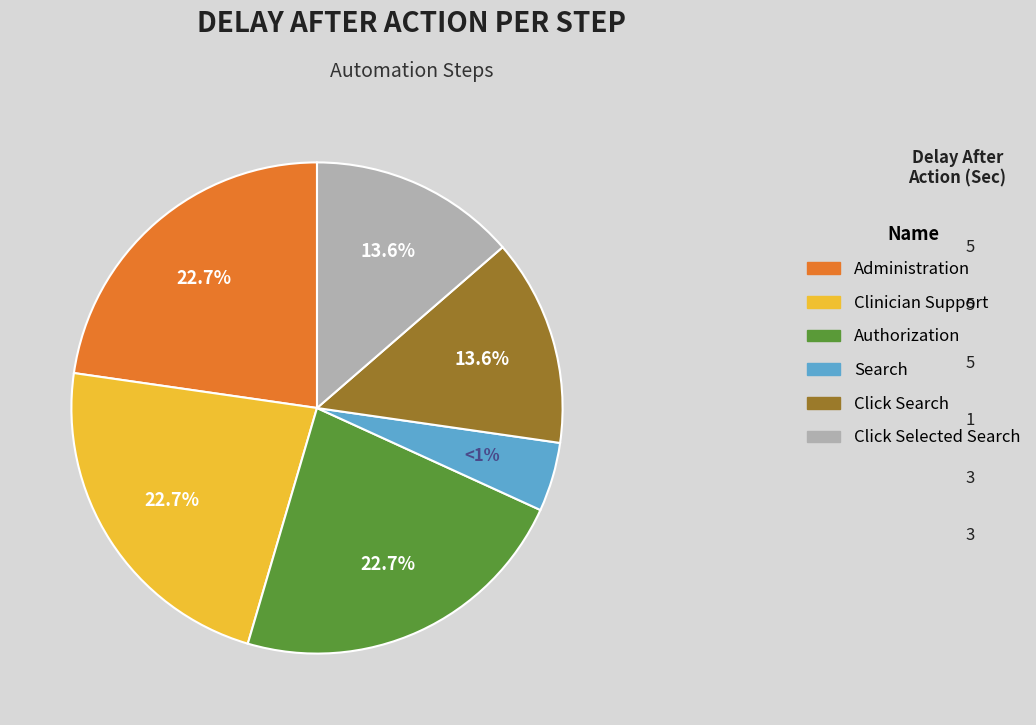

How many slices are in this pie chart?

6